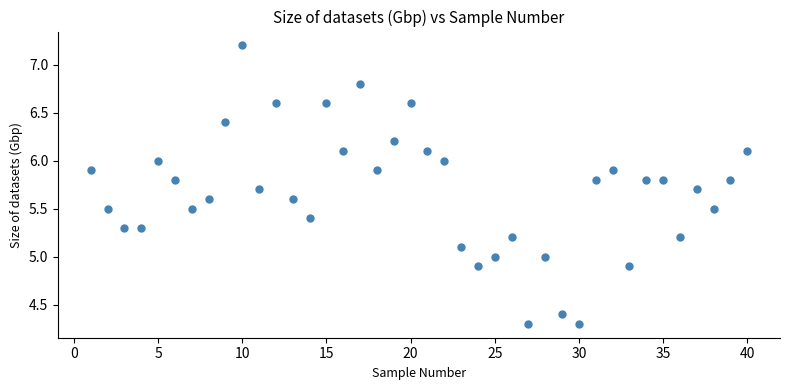

What is the range of Y values (max minus min)?

2.9